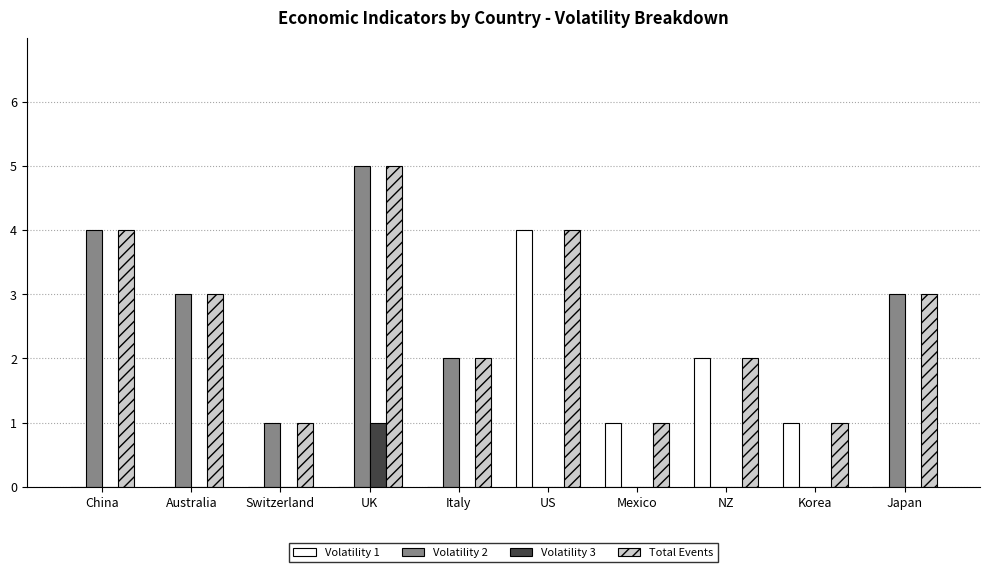

Is it true that Volatility 2 equals 3 at Australia?

True